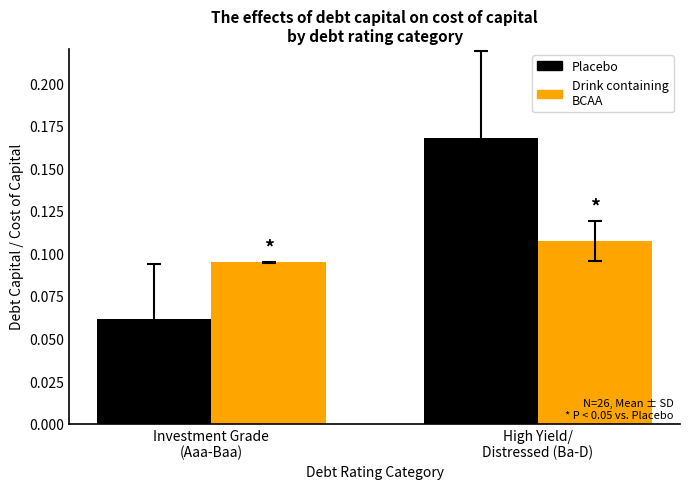

Are the bars horizontal?

No